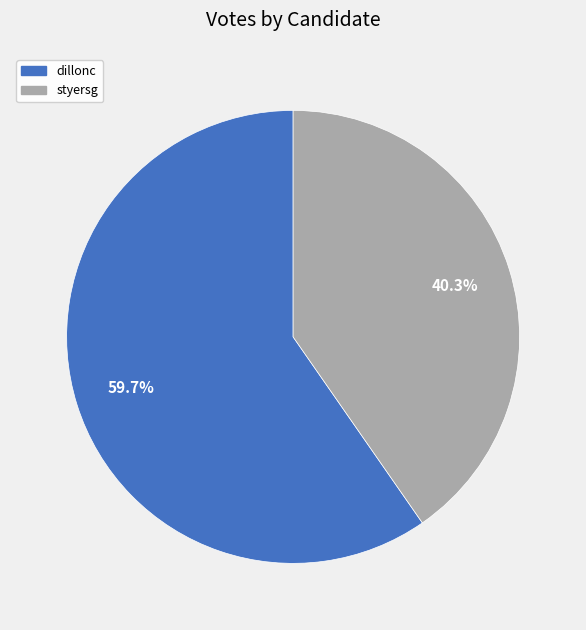

To the nearest percent, what is the difference between the largest and smallest slice percentages?

19%